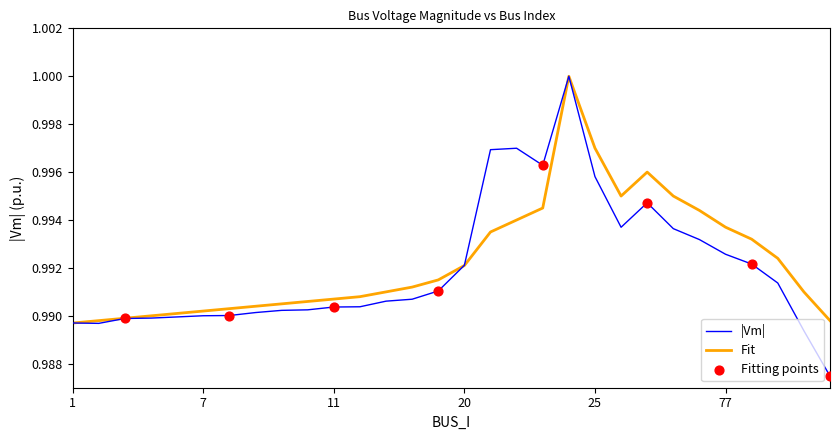

Which series has the widest spread of values?

|Vm|